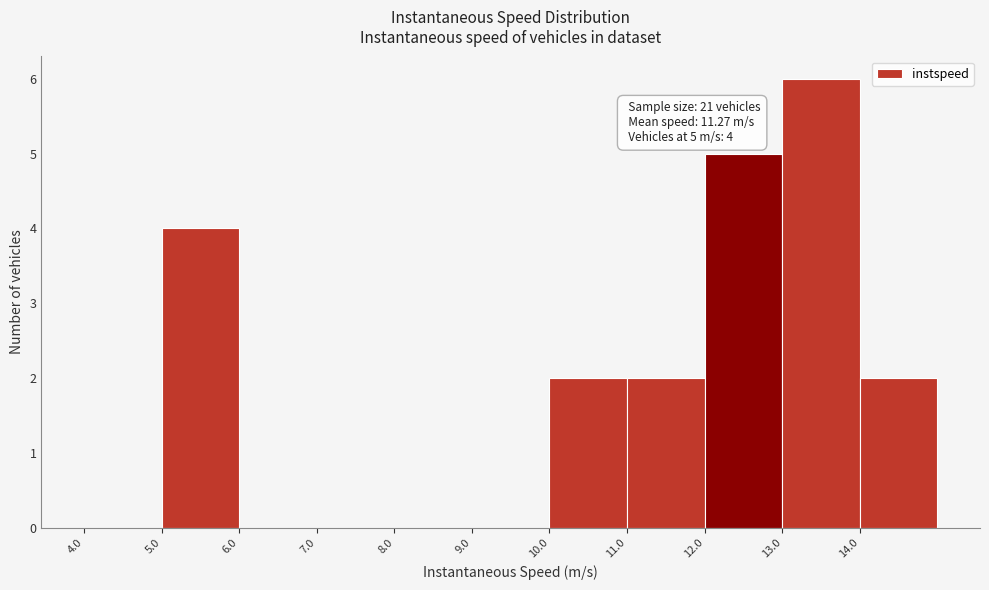

Which range on the x-axis has the tallest bar?

13 to 14